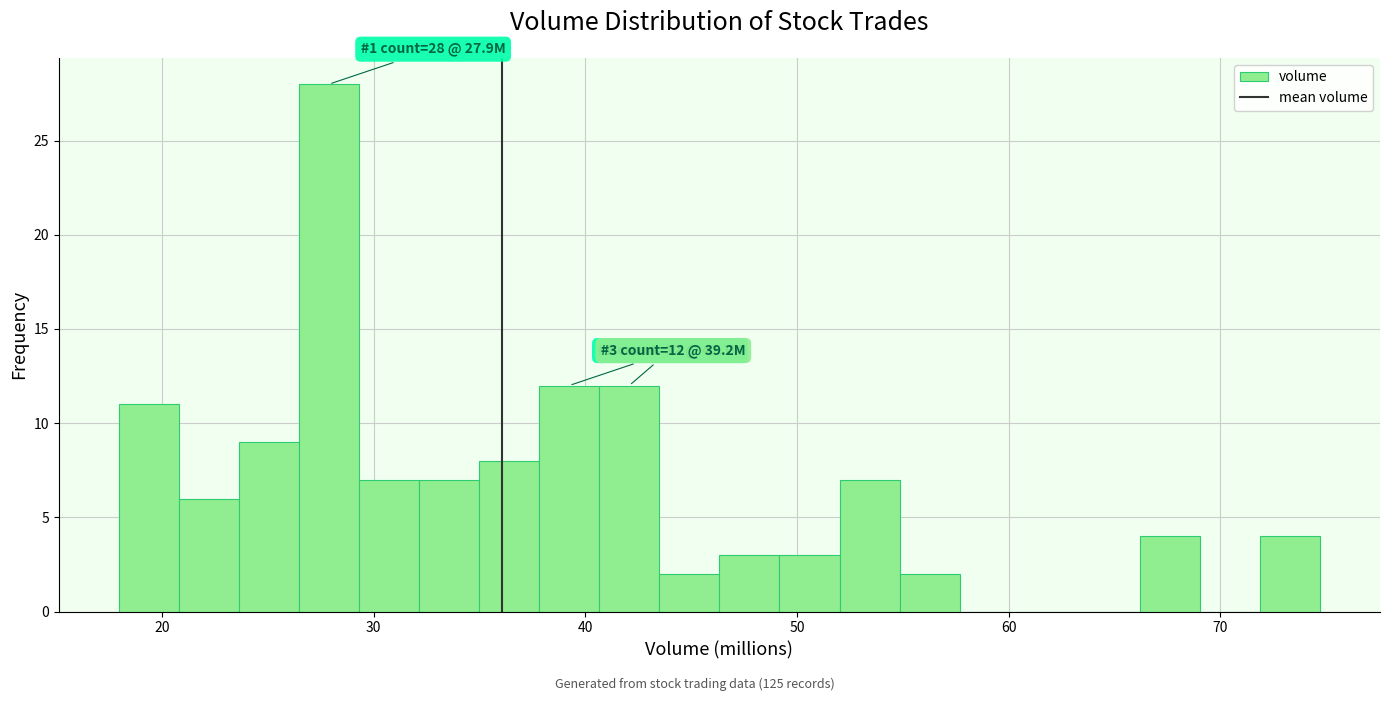

Read against the x-axis, roughly where is the centre of the tallest bar?

28